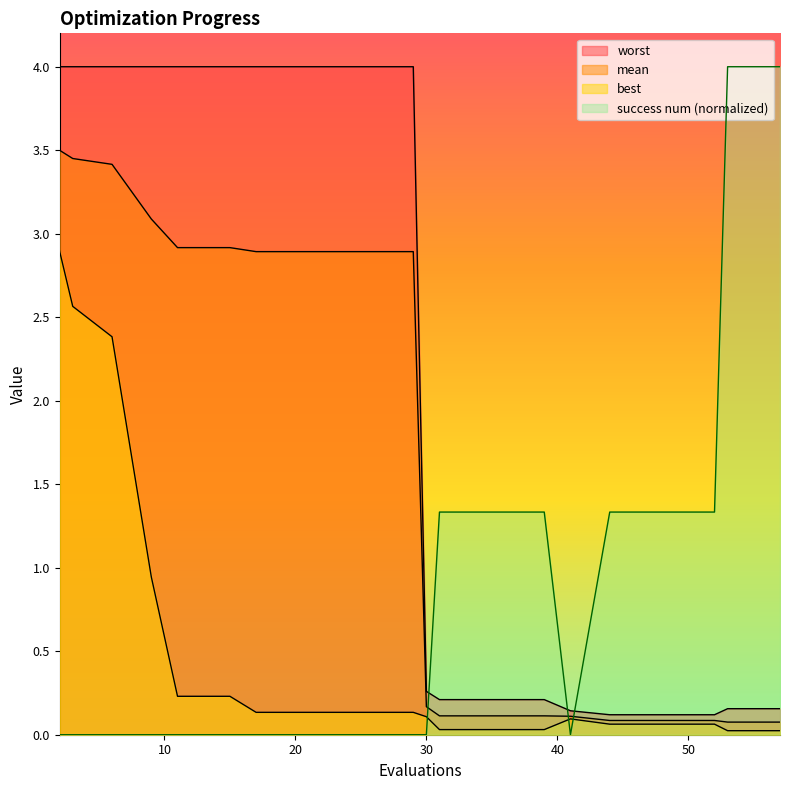

Is it true that success num equals 1.9 at 25?

False